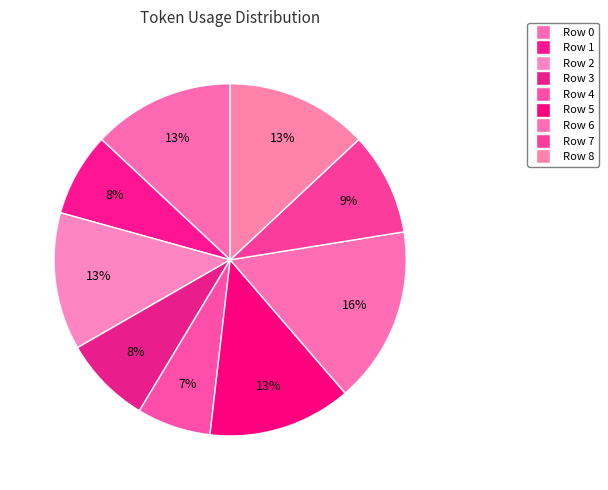

Which category has the smallest portion of the pie?

Row 4